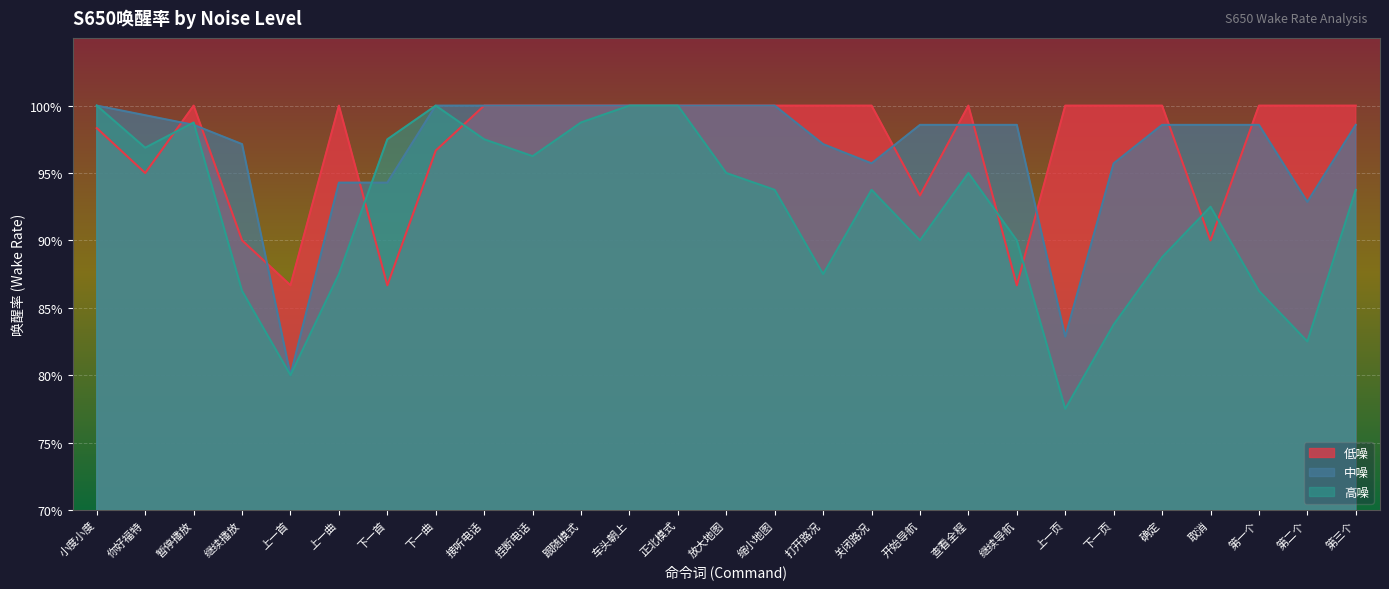

Which label corresponds to the largest value in the chart?

暂停播放